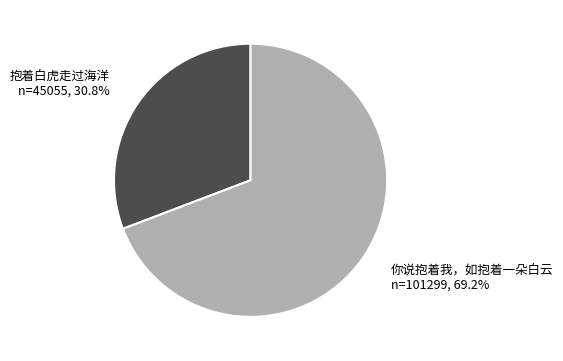

To the nearest percent, what is the difference between the largest and smallest slice percentages?

38%